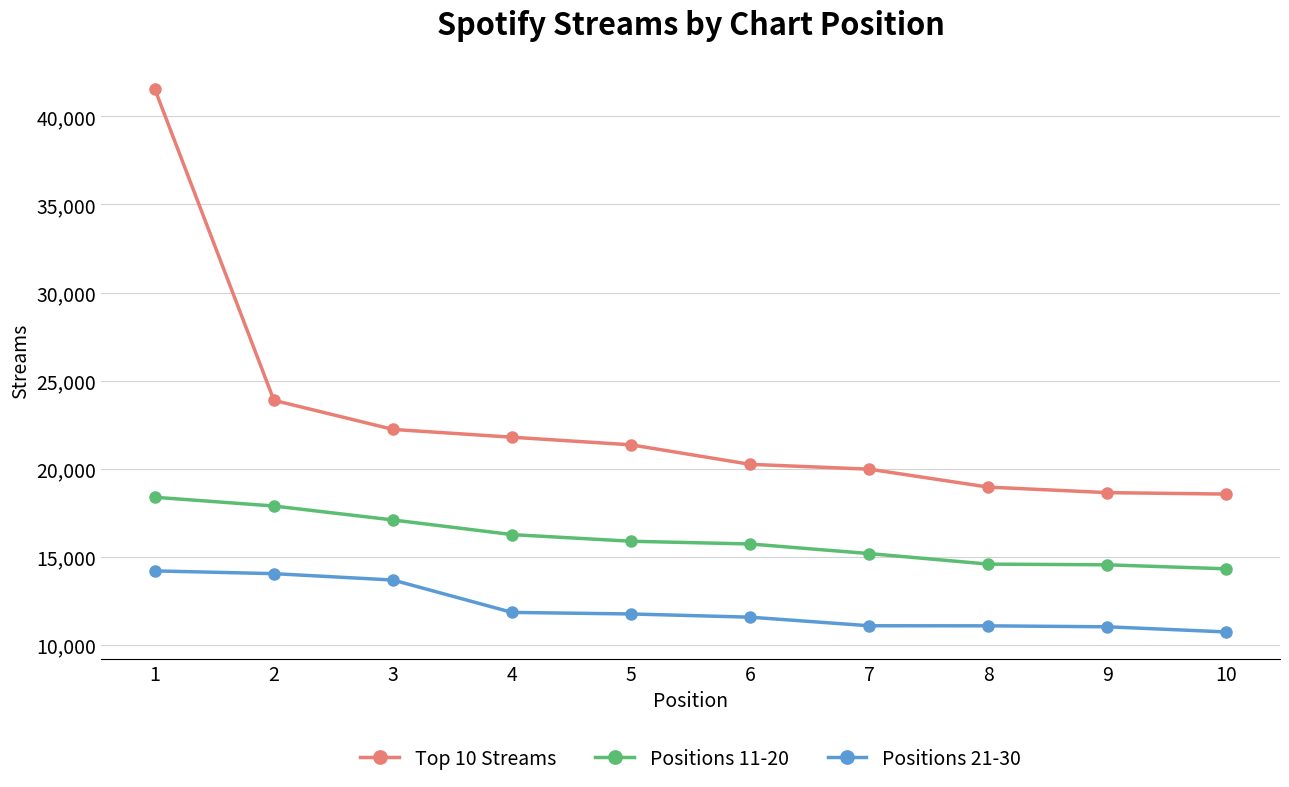

True or false: Positions 21-30 and Positions 11-20 cross at least once.

False